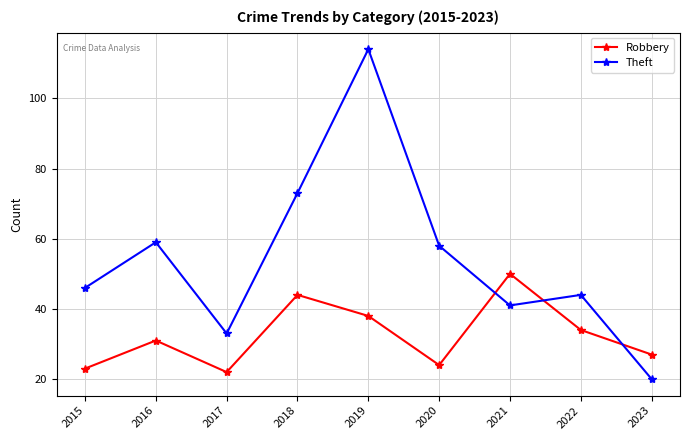

Reading left to right, what are all the values shown in this chart?

Robbery: 23	31	22	44	38	24	50	34	27
Theft: 46	59	33	73	114	58	41	44	20